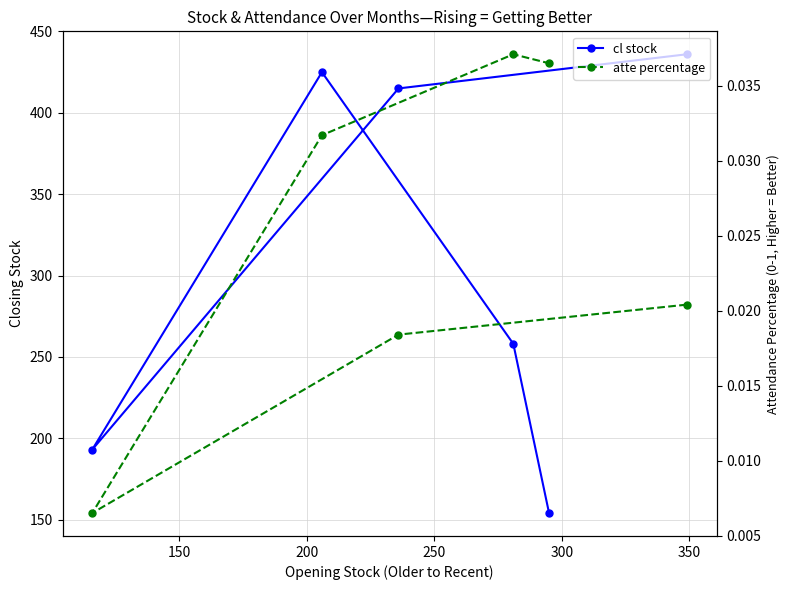

Reading right to left, what are all the values shown in this chart?

cl stock: 154.0	258.0	425.0	193.0	415.0	436.0
atte percentage: 0.0	0.0	0.0	0.0	0.0	0.0